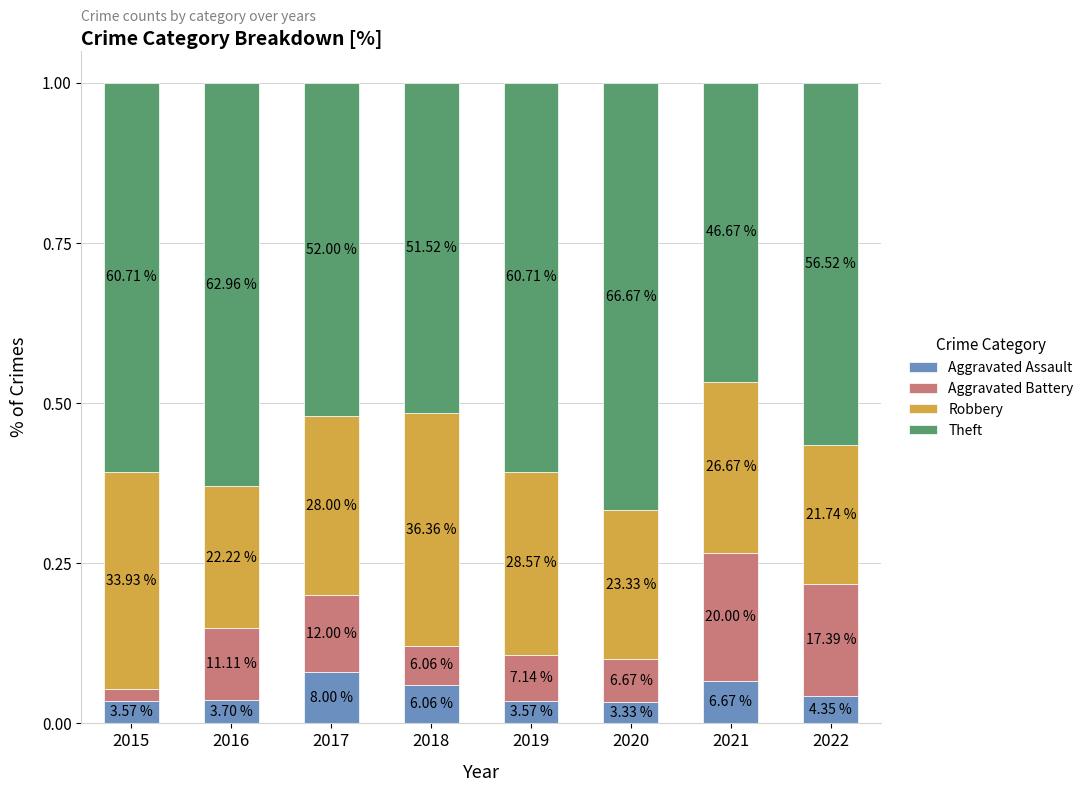

The Aggravated Battery series shows 0.1 at 2018. True or false?

True